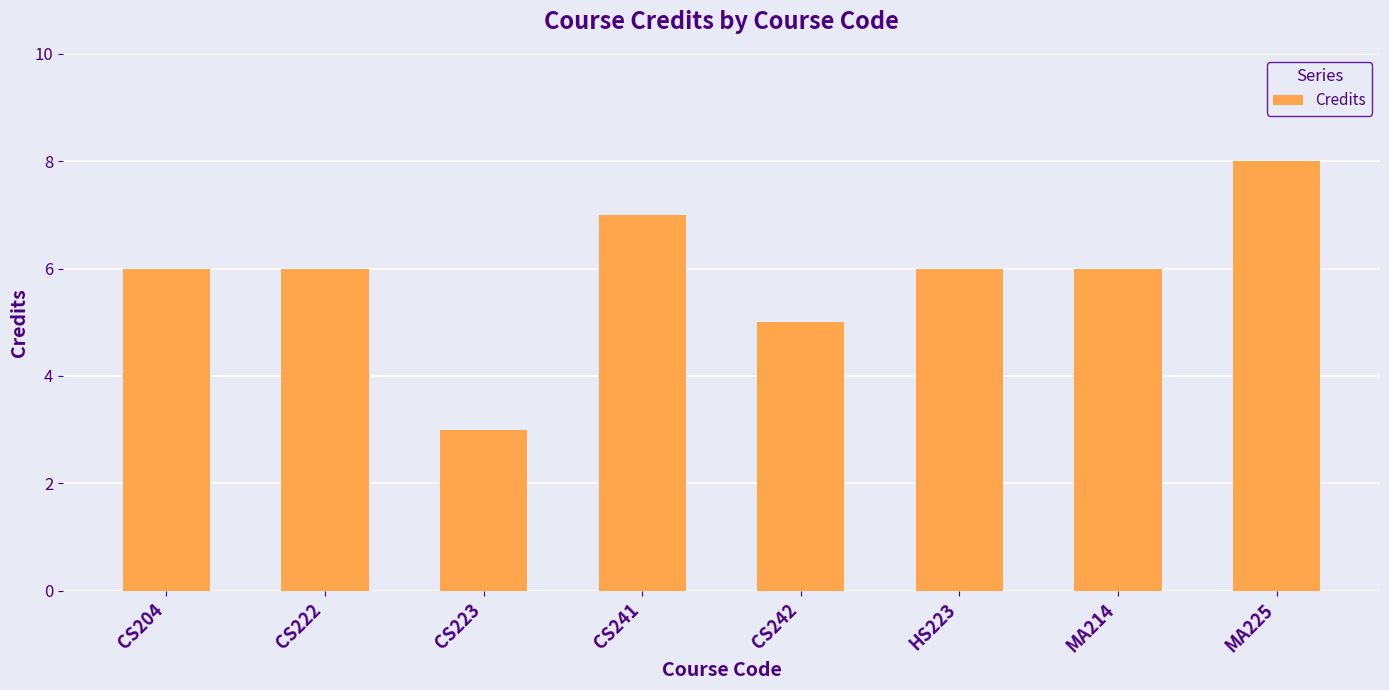

What is the value of the 1st bar from the left?

6